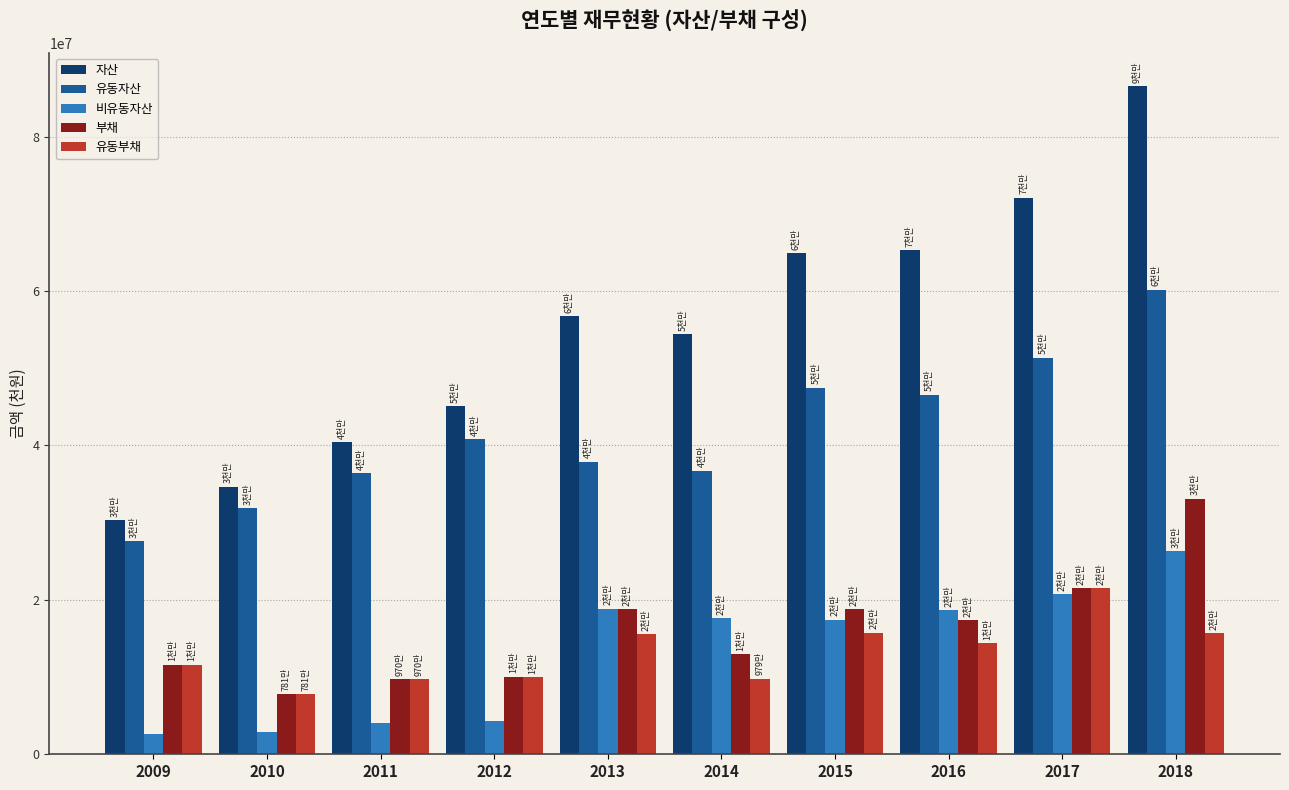

Read the 부채 value at 2009, to the nearest 10.

11616680